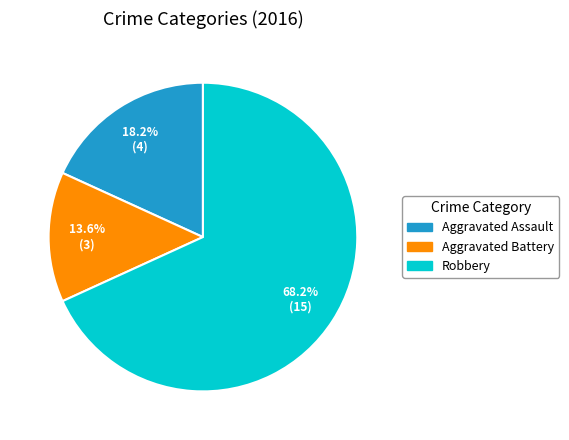

Is it true that Robbery is 74% of the pie?

False